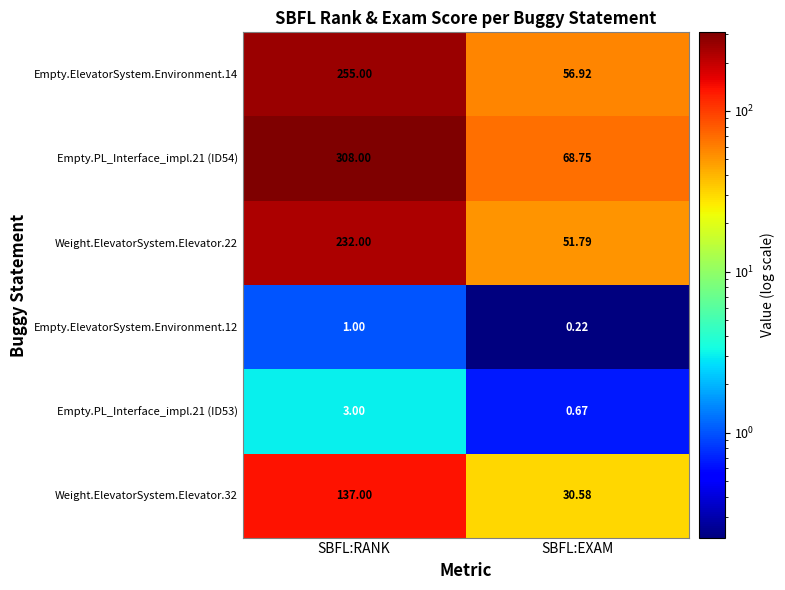

List the labels in order of Weight.ElevatorSystem.Elevator.32 value, smallest first.

SBFL:EXAM, SBFL:RANK